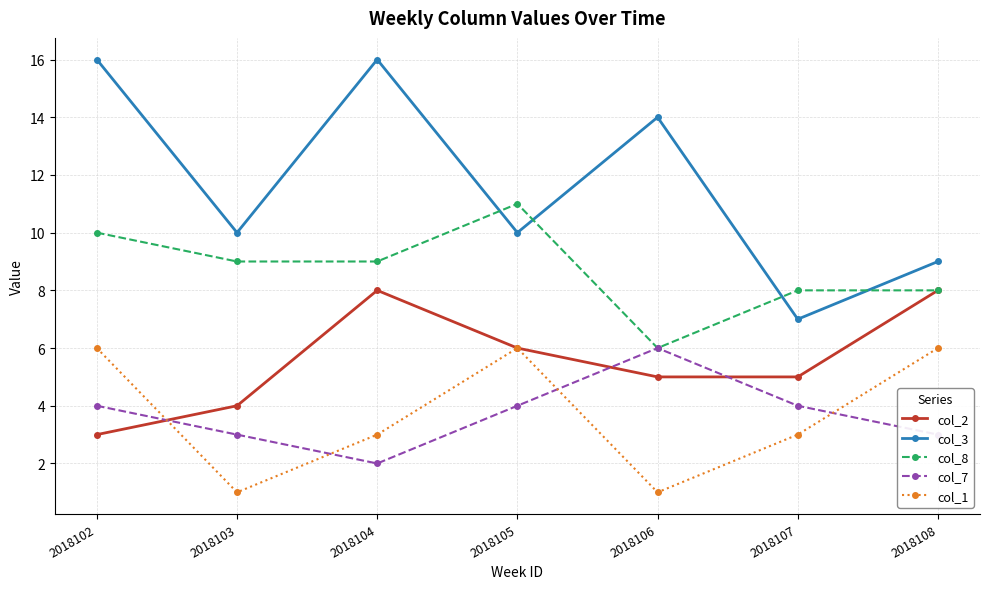

Which category has the lowest value in the col_3 series?

2018107